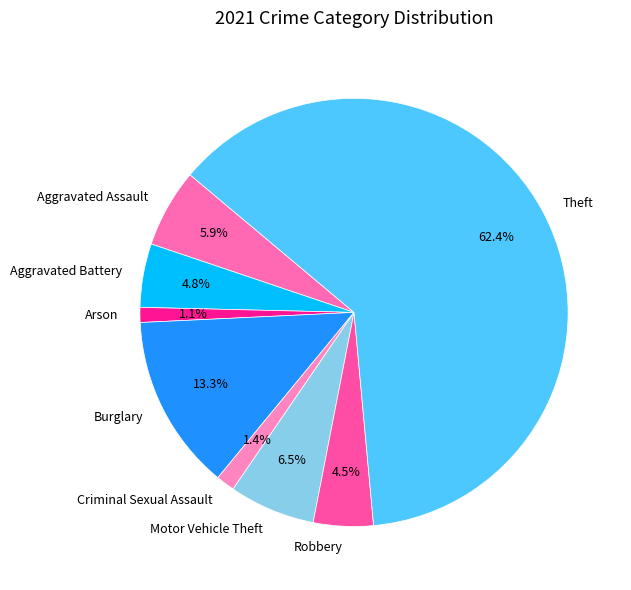

What is the largest slice in the pie chart?

Theft